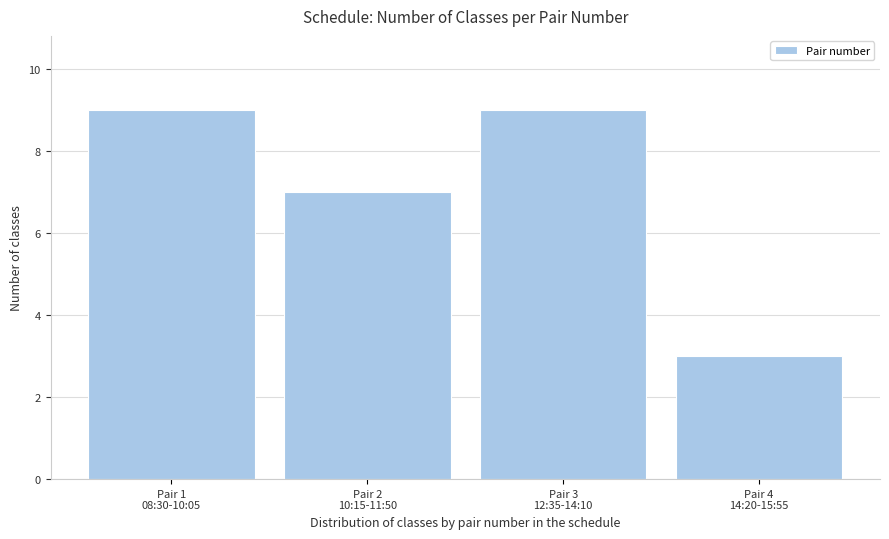

Reading left to right, list all the values displayed in this chart.

9	7	9	3